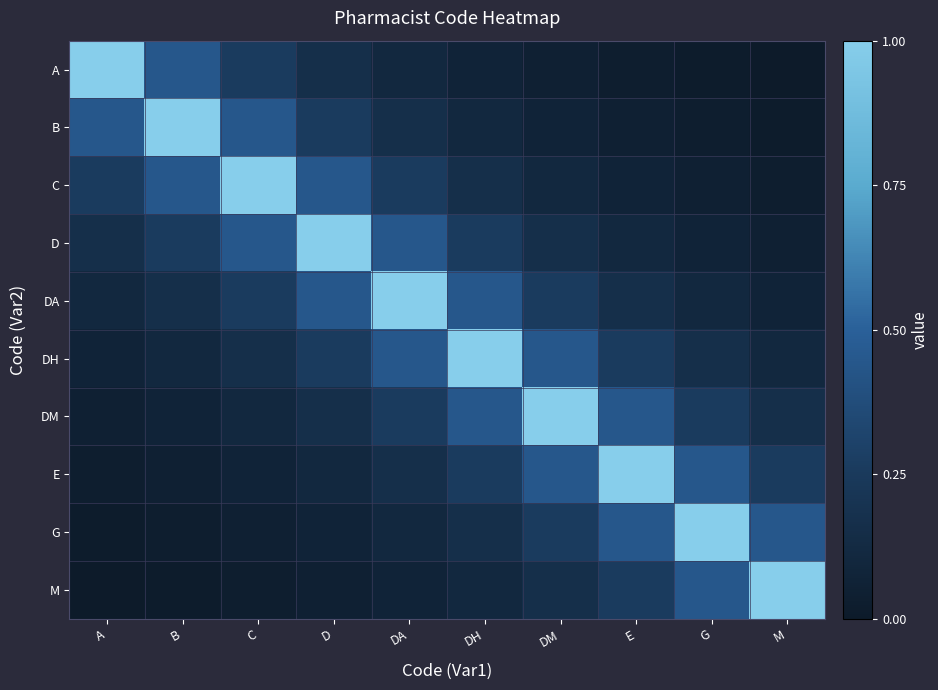

How many series are shown in this chart?

10